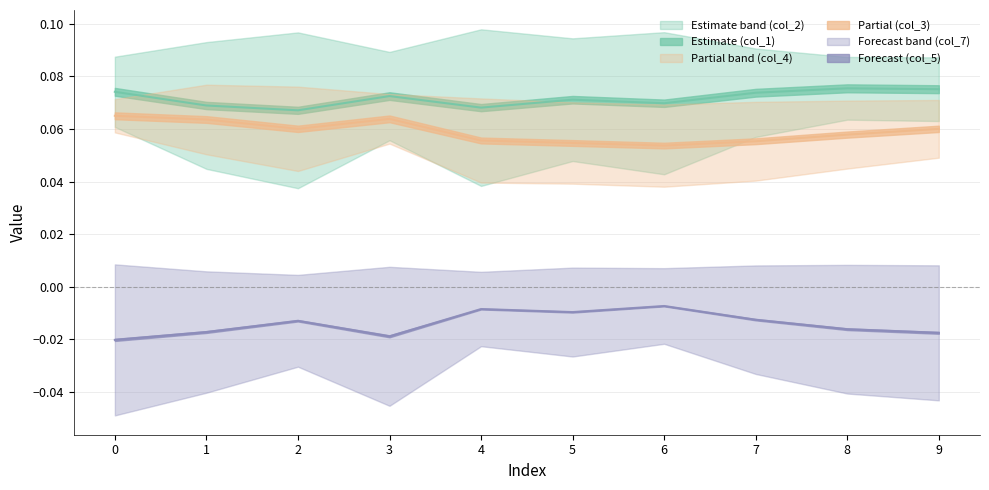

In col_3, how many points are higher than both neighbors (excluding endpoints)?

1